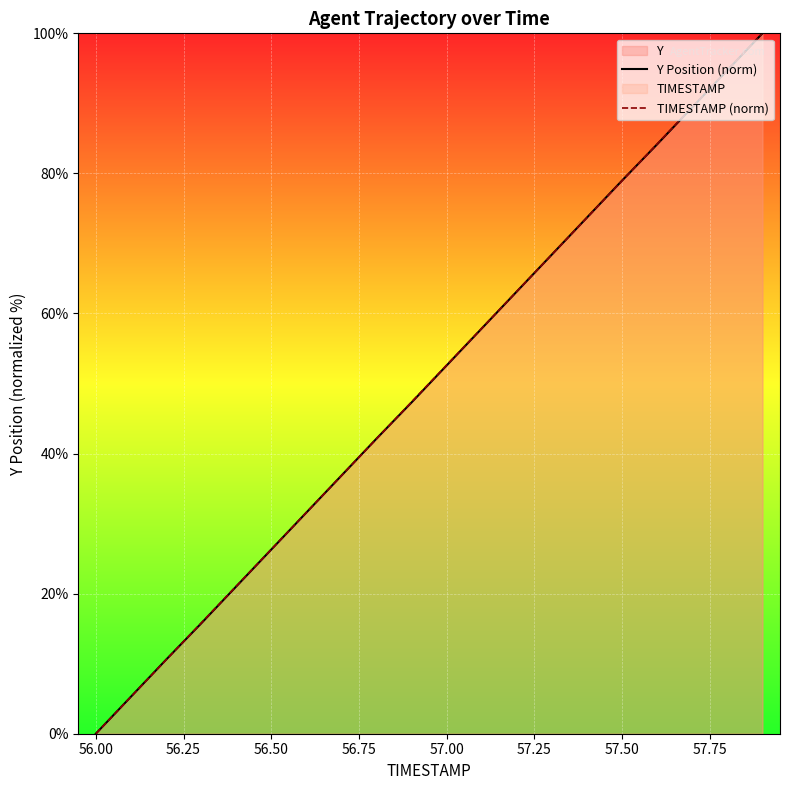

What is the highest value of the Y Position (norm) series?

100.0